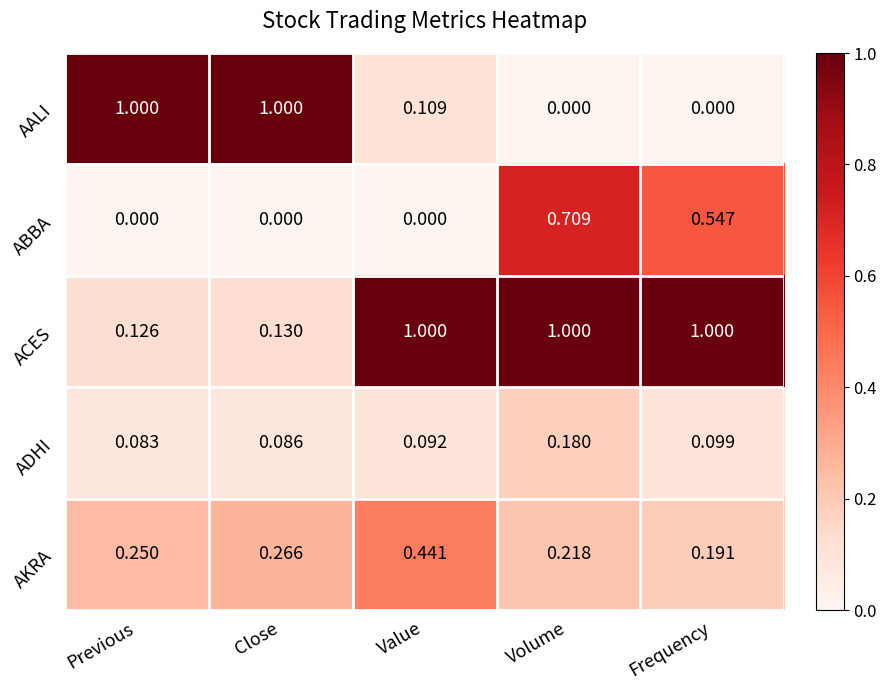

Is the value of AALI at Close greater than the value of ABBA at Volume?

Yes